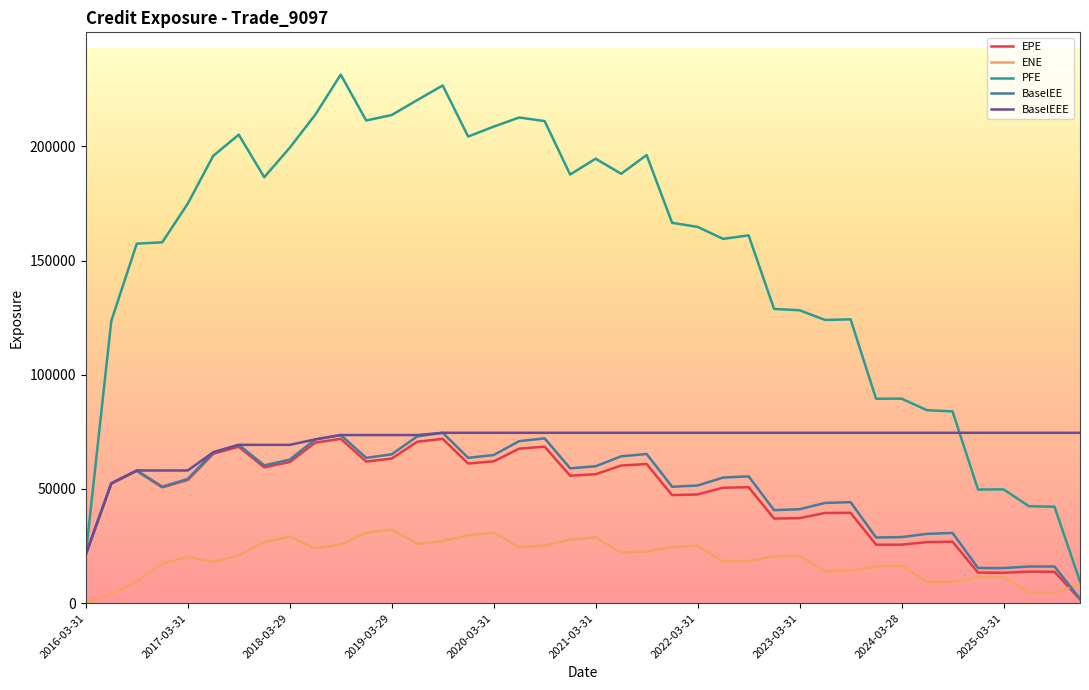

Which series has the largest range (max minus min)?

PFE